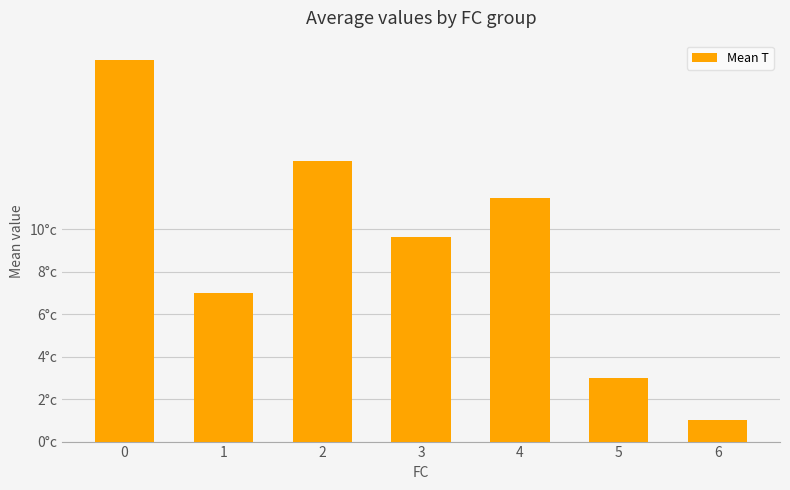

List the labels in order of value, largest first.

0, 2, 4, 3, 1, 5, 6